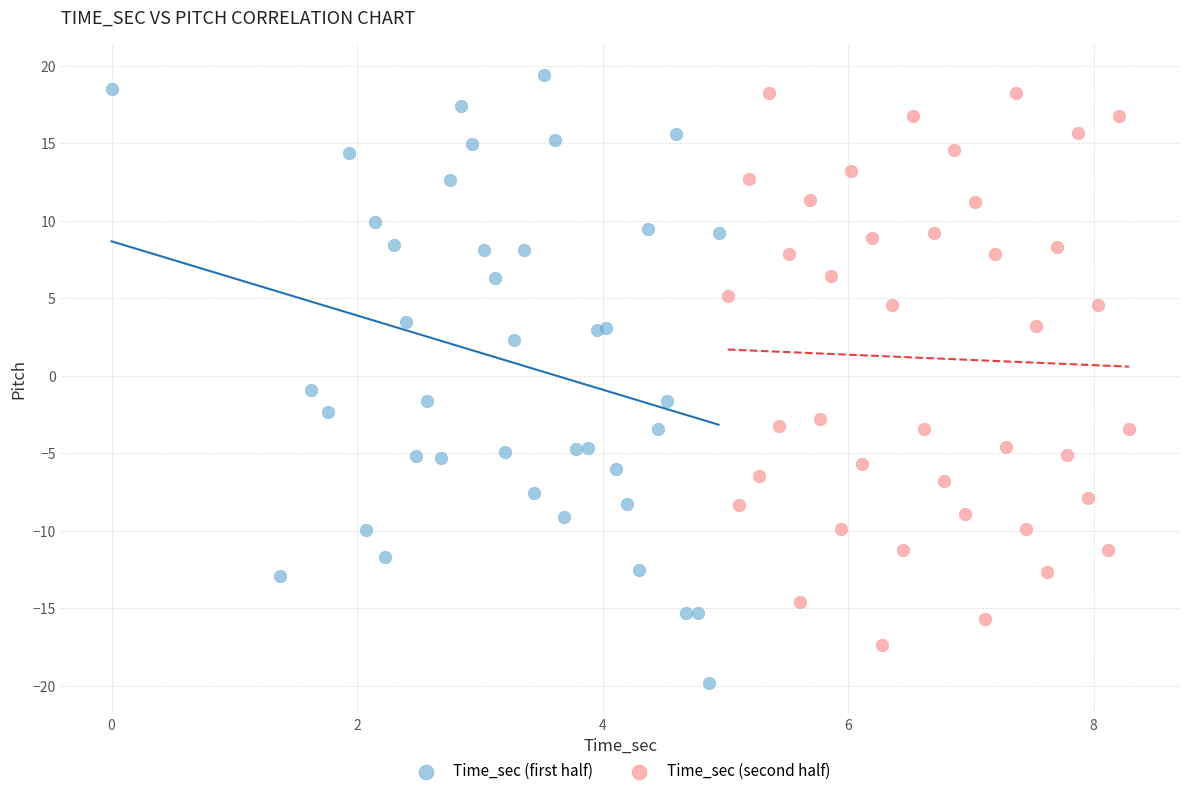

Which series contains the highest Y value?

Time_sec (first half)